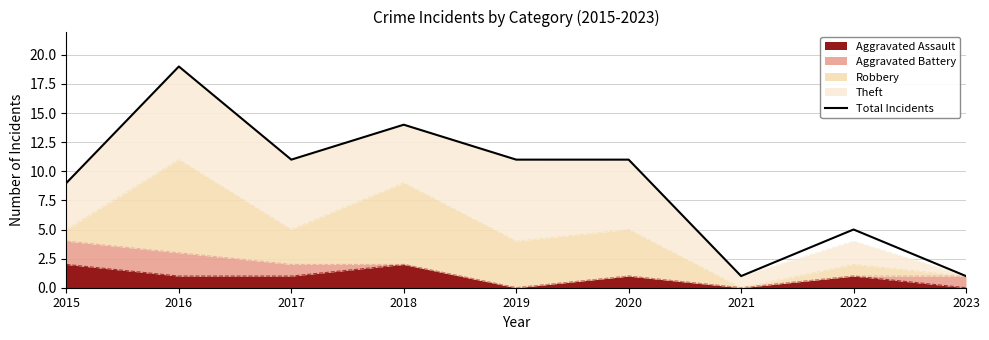

The value at 2023 is 1. True or false?

True